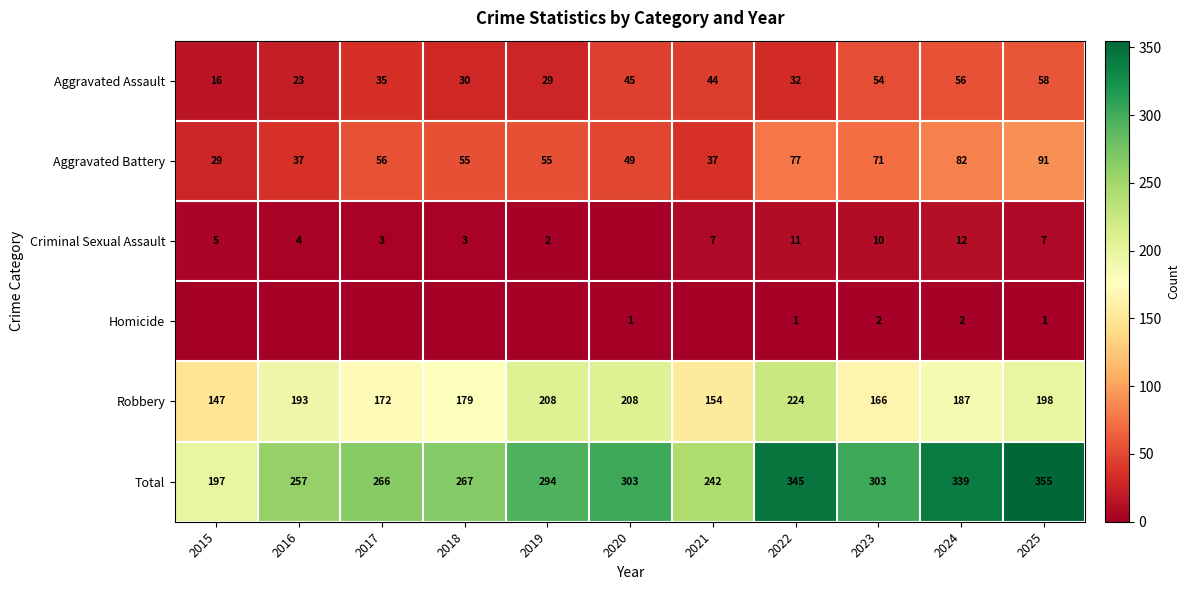

What is the spread (max minus min) of values at 2024?

337